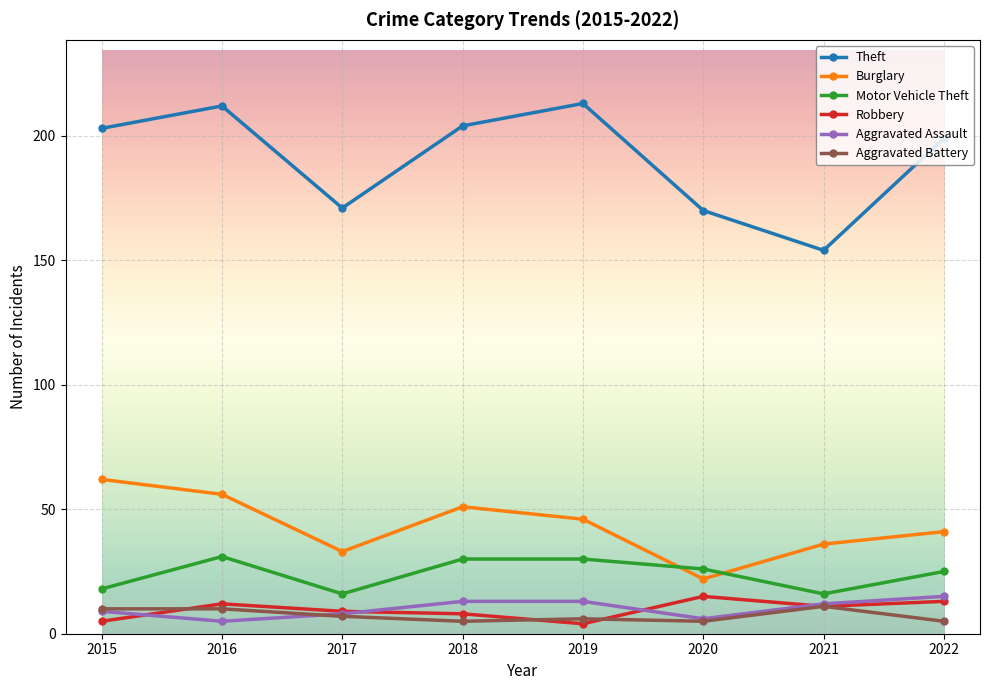

At which category does Aggravated Assault reach its first local valley?

2016